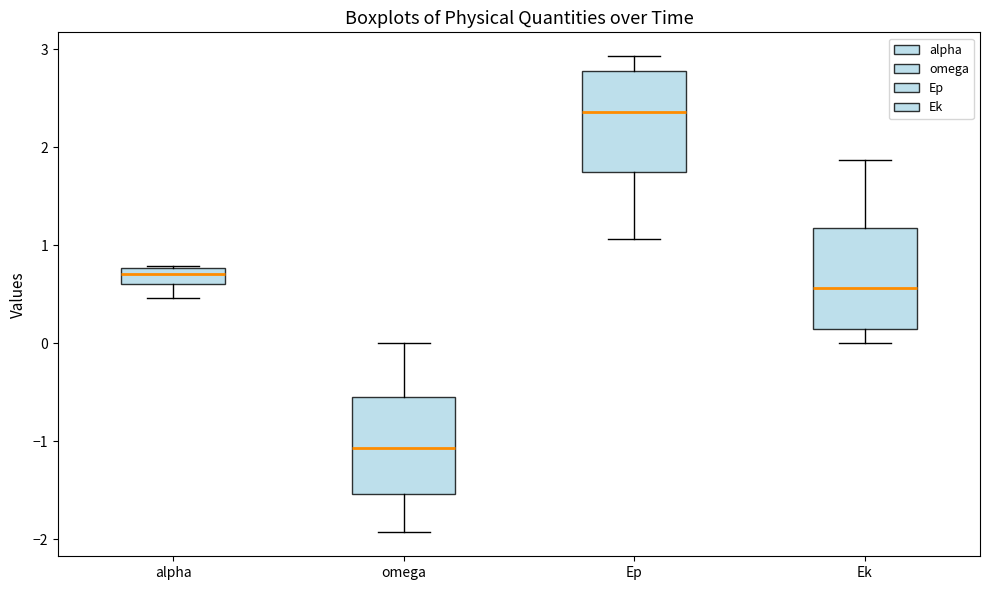

Where does the median line of the box for omega sit on the y-axis? The values are not printed on the chart, so give them approximately, as read against the axis.

-1.1